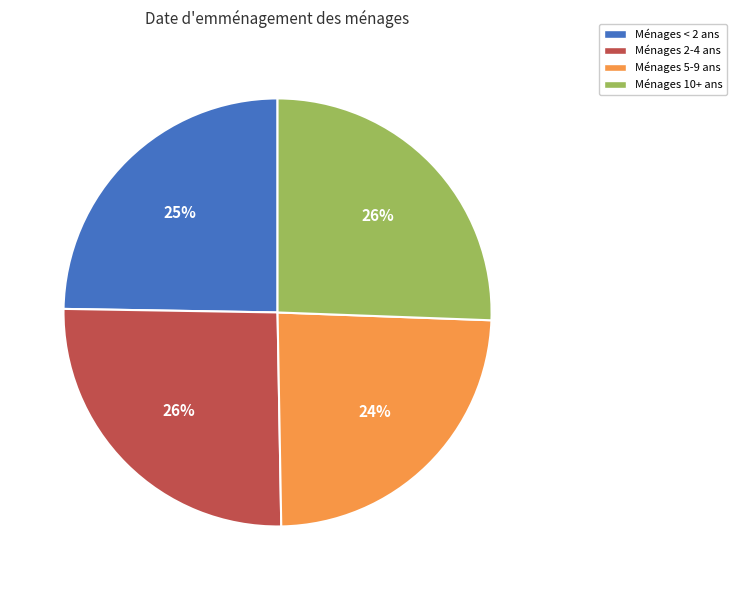

Is there a majority slice in this chart?

No